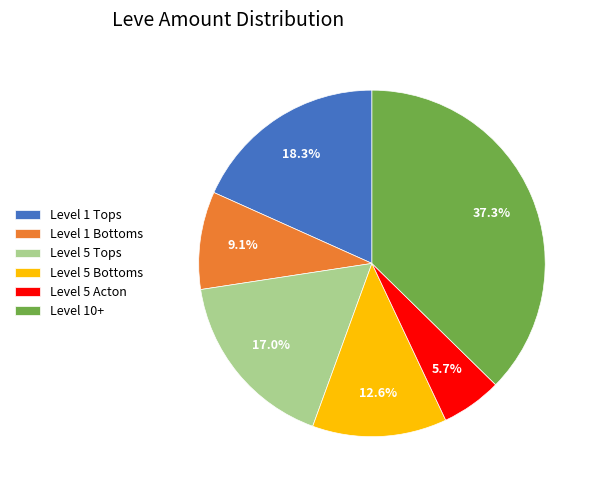

Rank the categories by value from lowest to highest.

Level 5 Acton, Level 1 Bottoms, Level 5 Bottoms, Level 5 Tops, Level 1 Tops, Level 10+